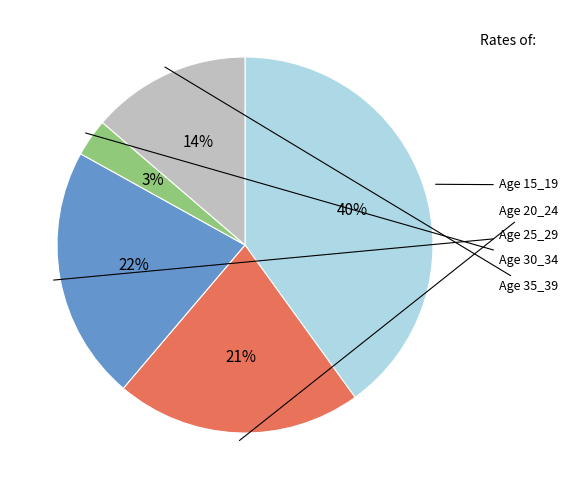

Does any single category account for the majority?

No